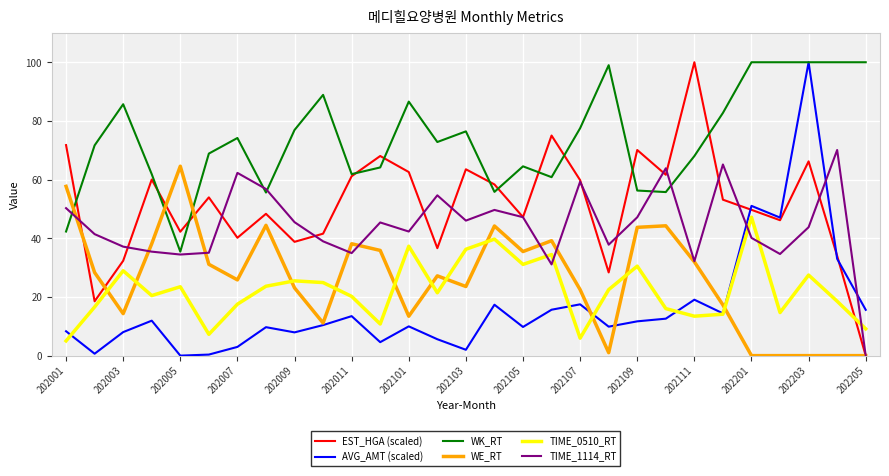

At how many categories does at least one series exceed 65?

22